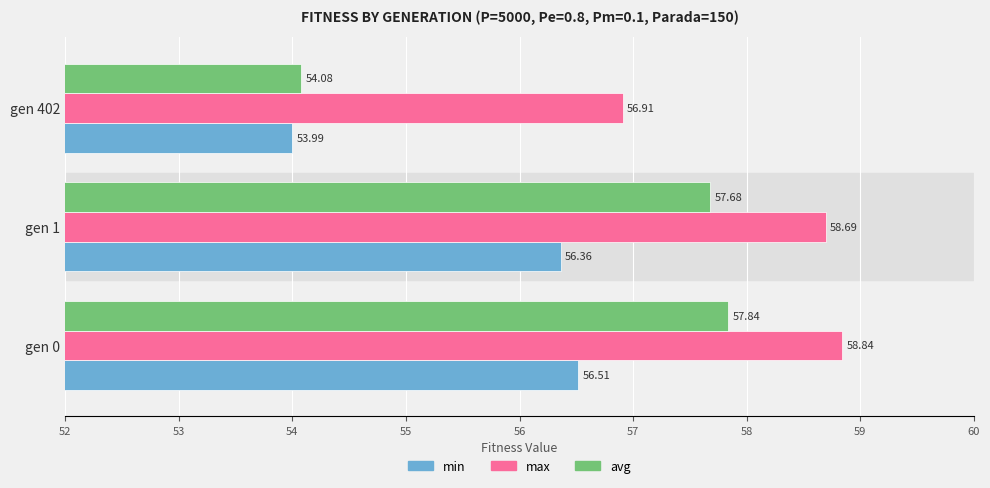

At which category is the sum across all series the highest?

gen 0